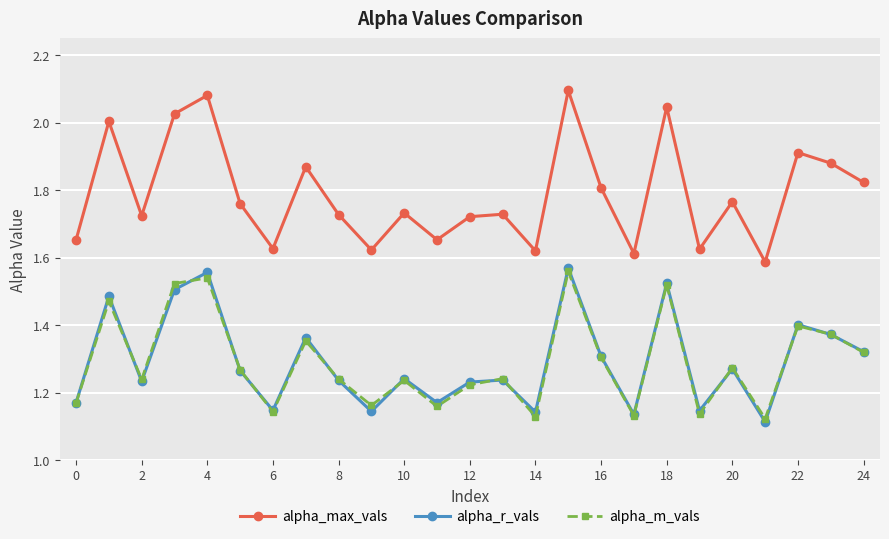

Which series has the widest spread of values?

alpha_max_vals